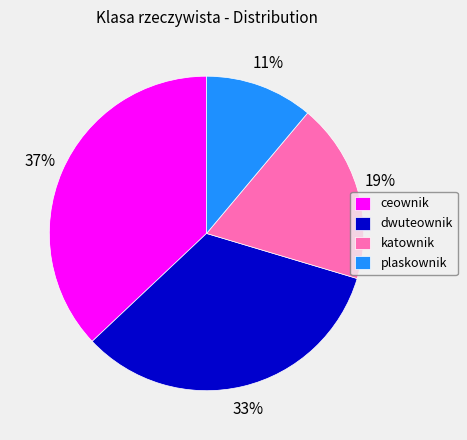

Which slice is the largest?

ceownik